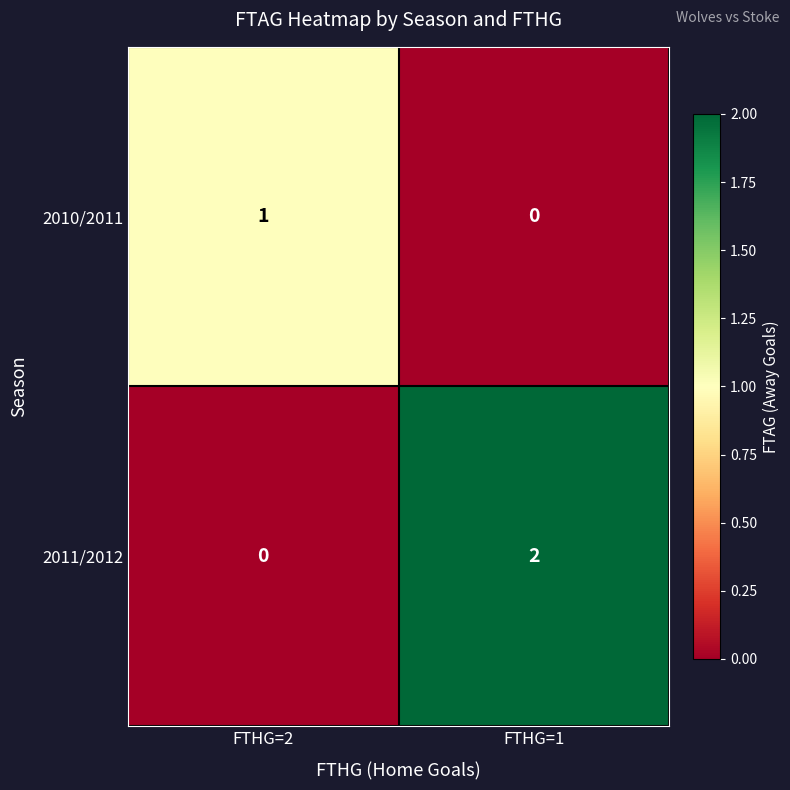

At which label is 2011/2012 closest to 1?

FTHG=2